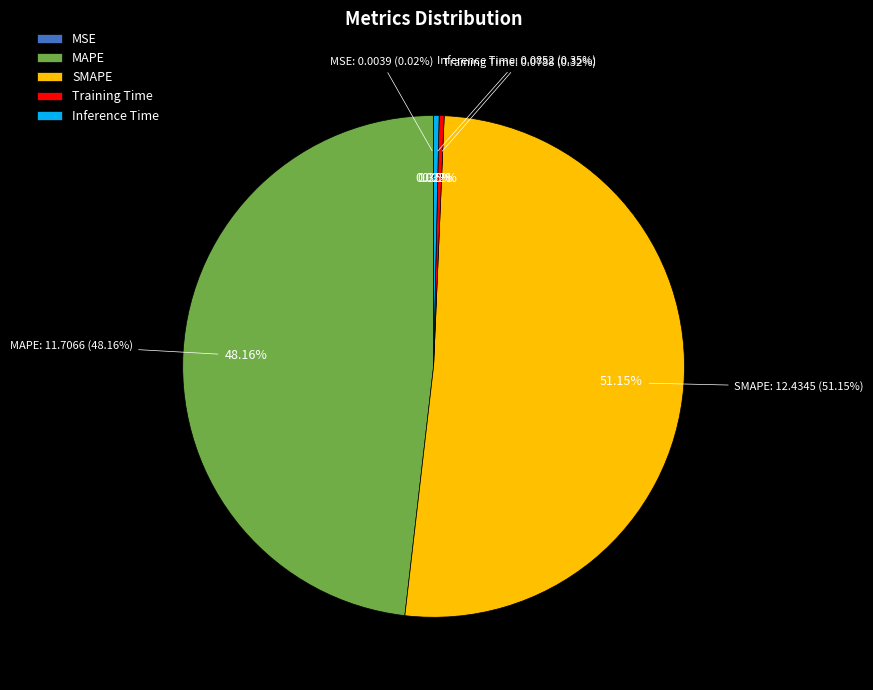

Does any single category account for the majority?

Yes